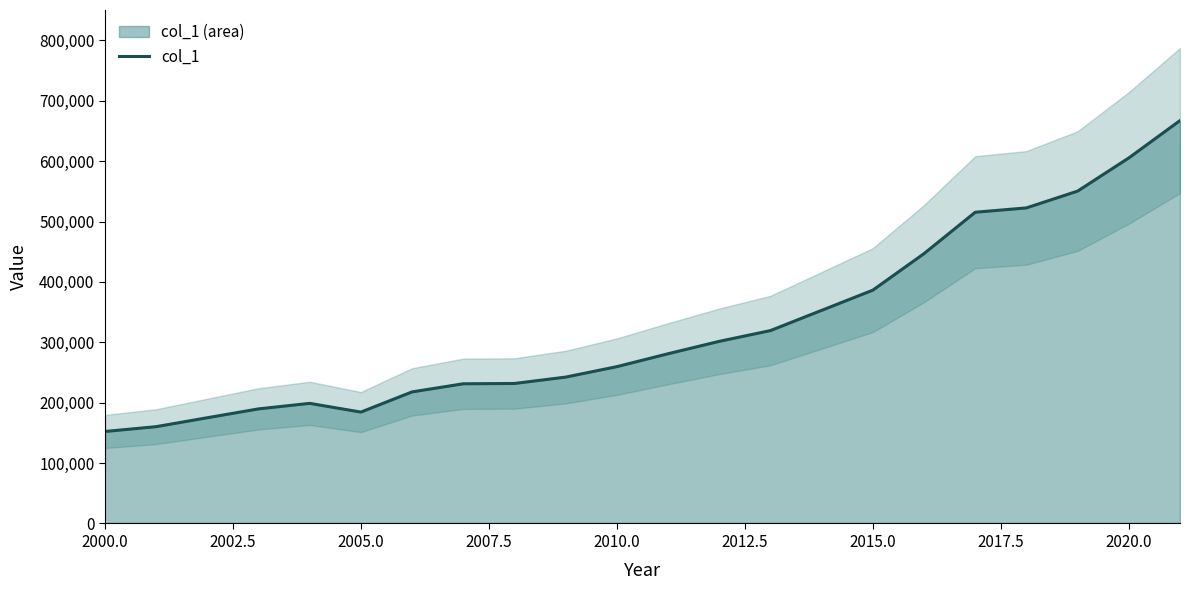

How many points are higher than both their immediate neighbors (excluding endpoints)?

1